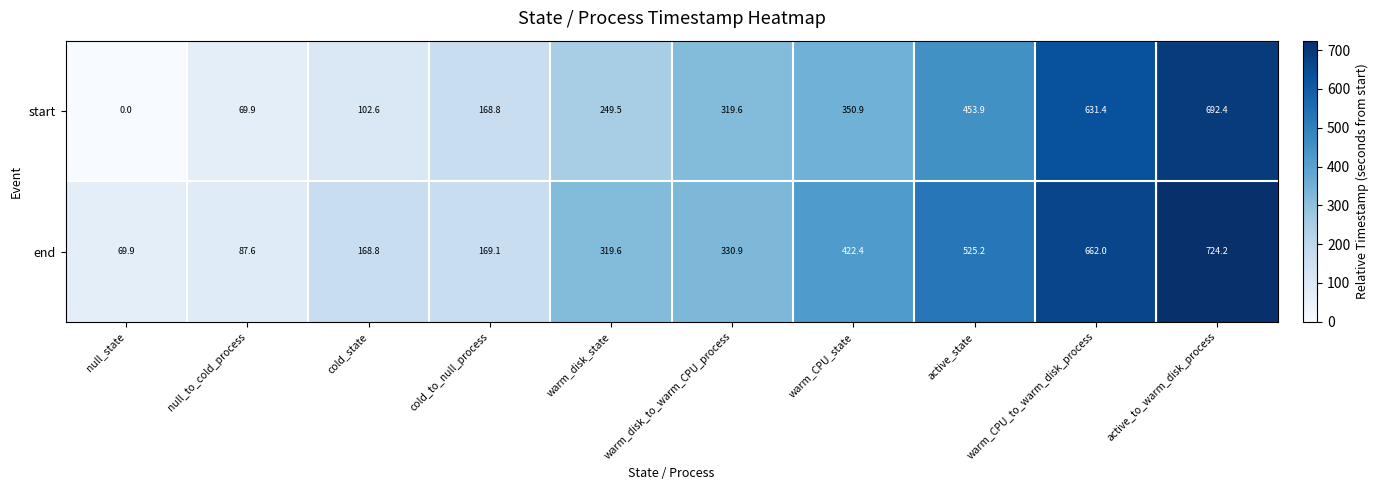

How many series are shown in this chart?

2